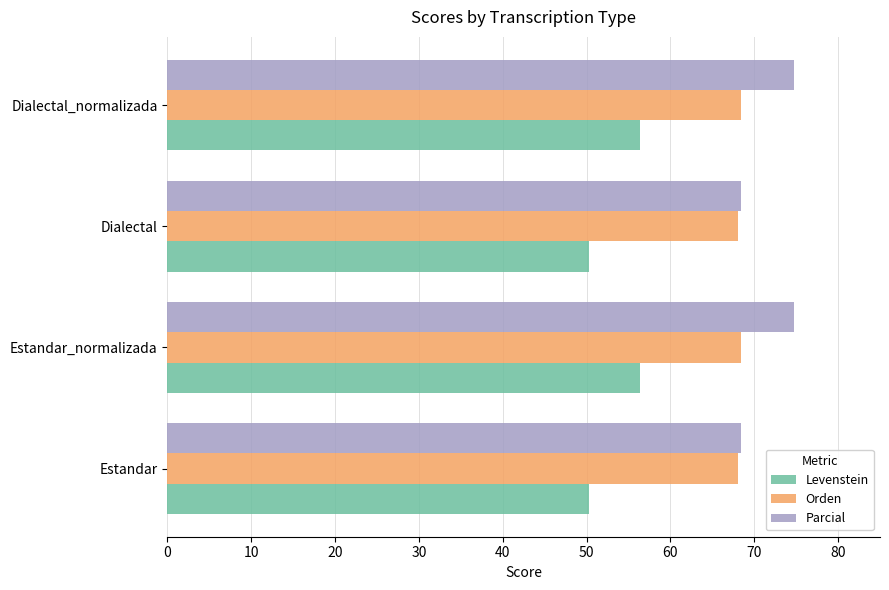

What is the minimum value shown in the chart?

50.3